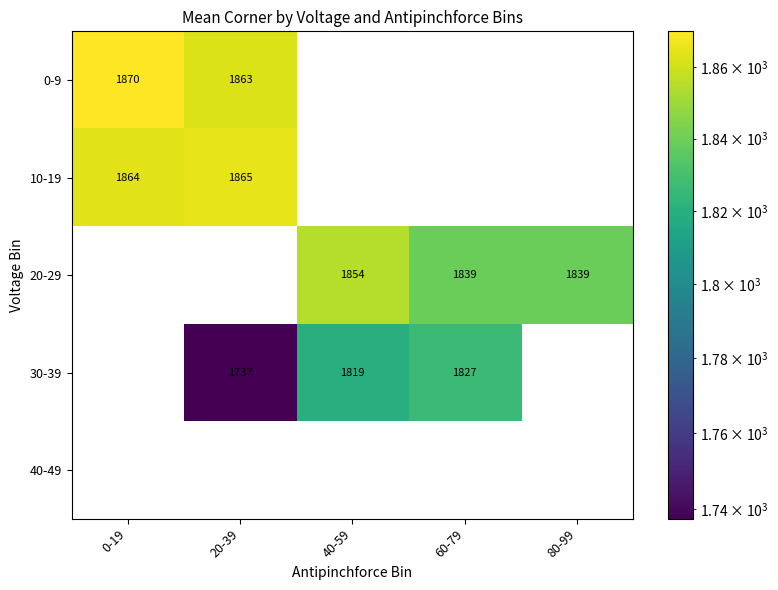

Is it true that 20-29 equals 807 at 80-99?

False